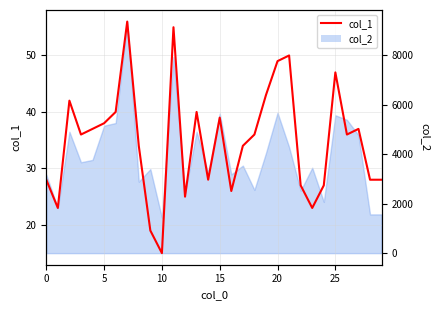

How many values exceed 36?

13